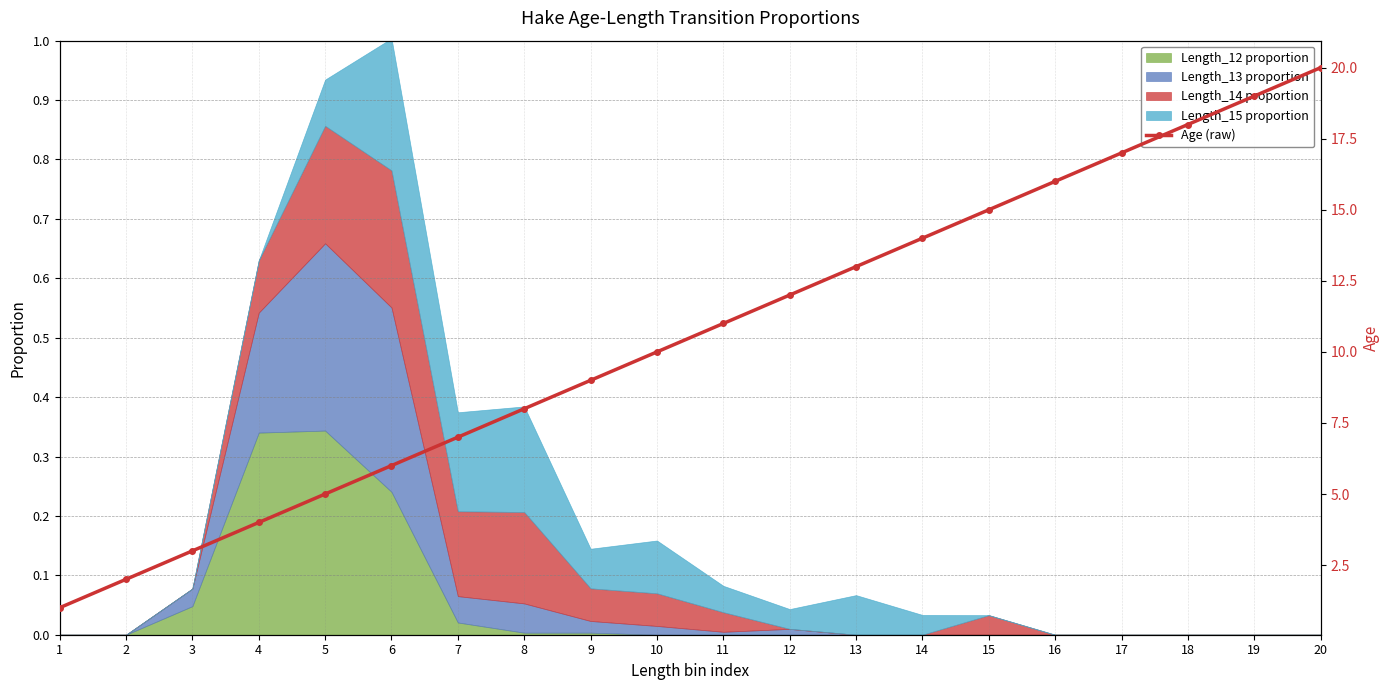

The value of Length_12 proportion at 16 is -0.2. True or false?

False